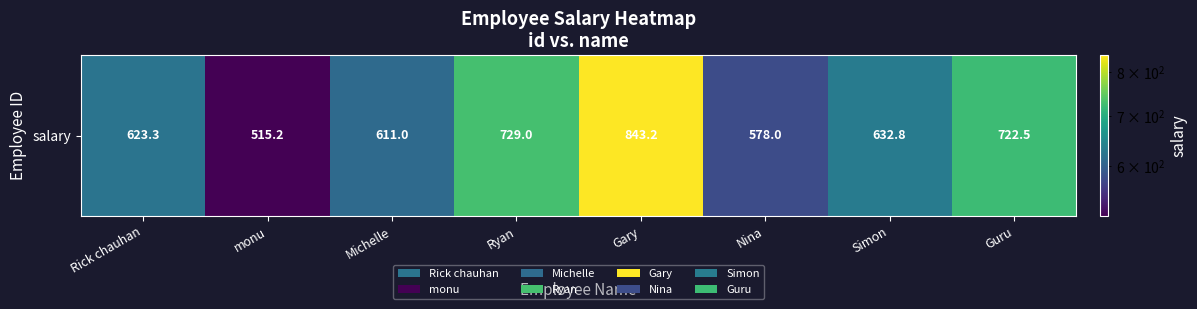

True or false: the data shows 632.8 at Simon.

True